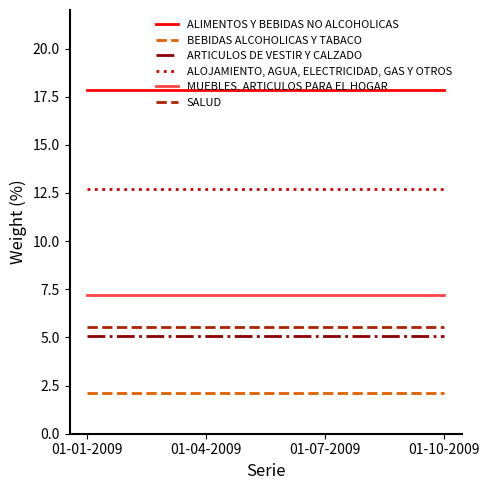

Count the number of data series in this chart.

6